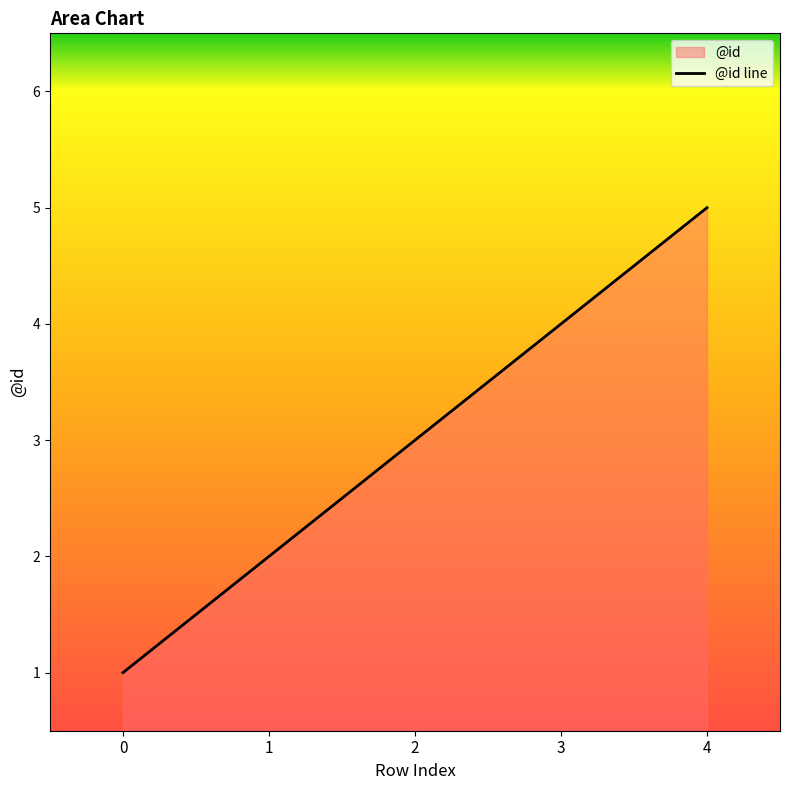

What is the sum of the values at 2 and 1?

5